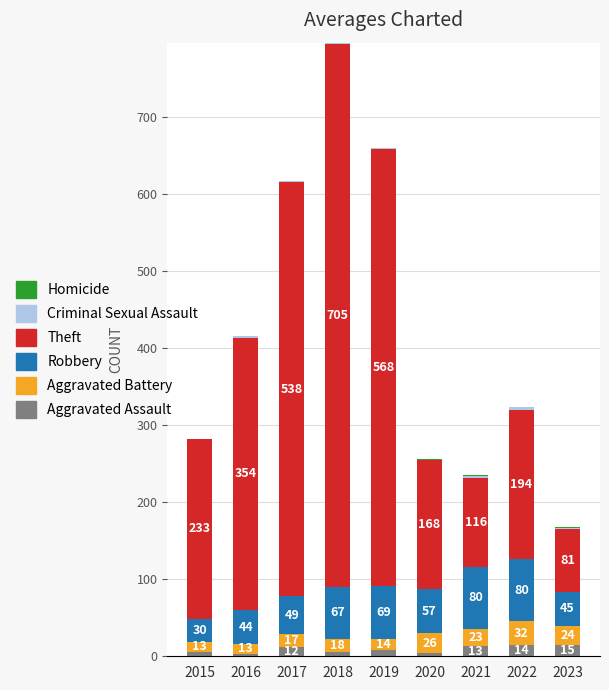

What is the sum of all Aggravated Assault values?

80